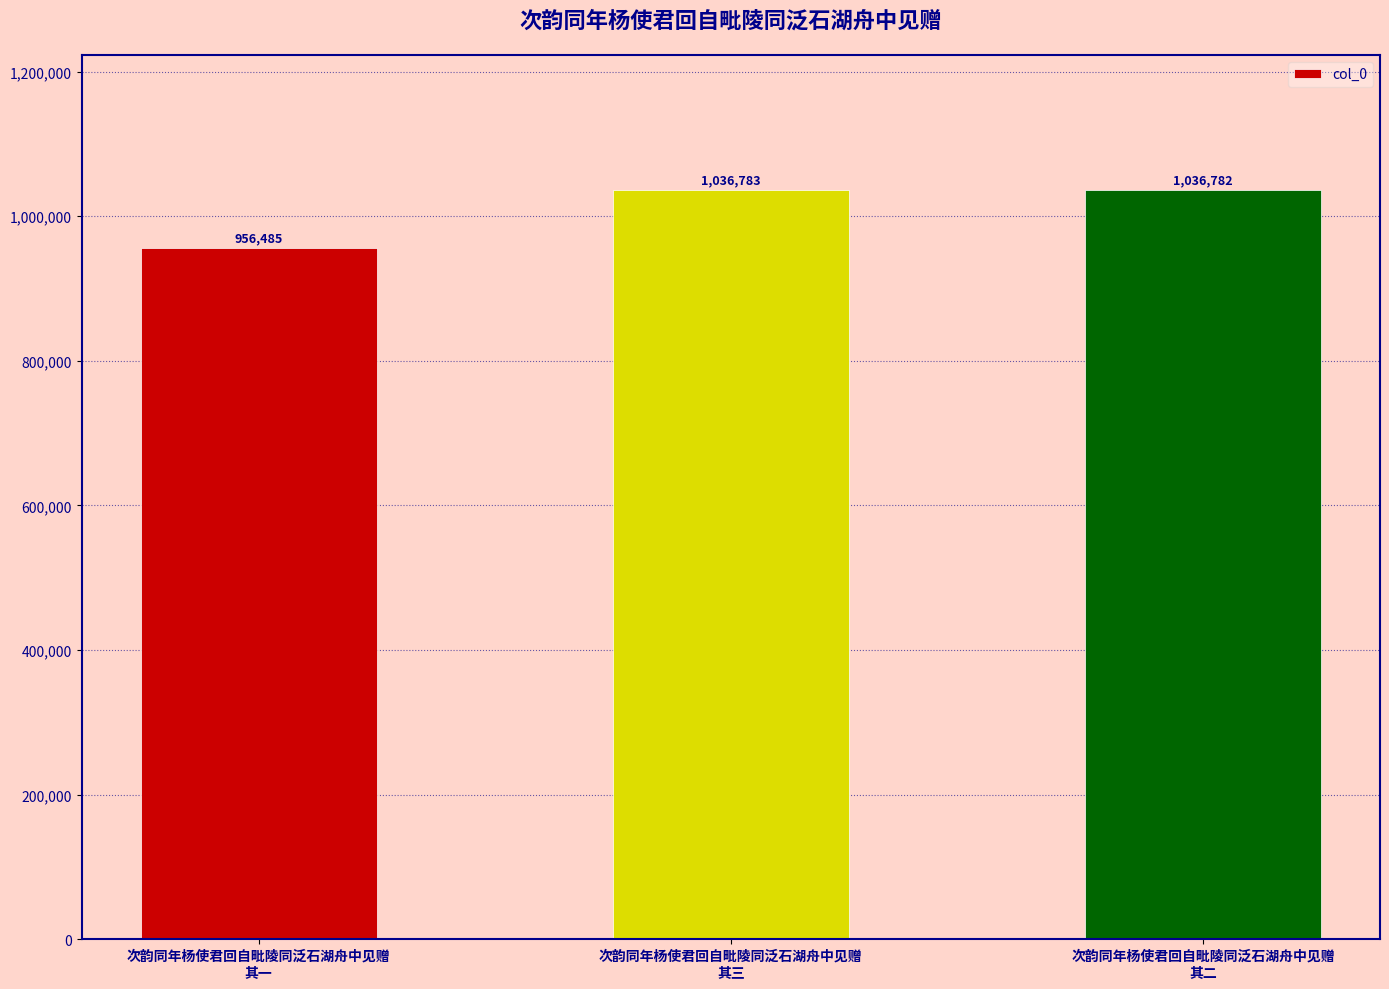

Are the bars grouped side by side (vs. stacked)?

No